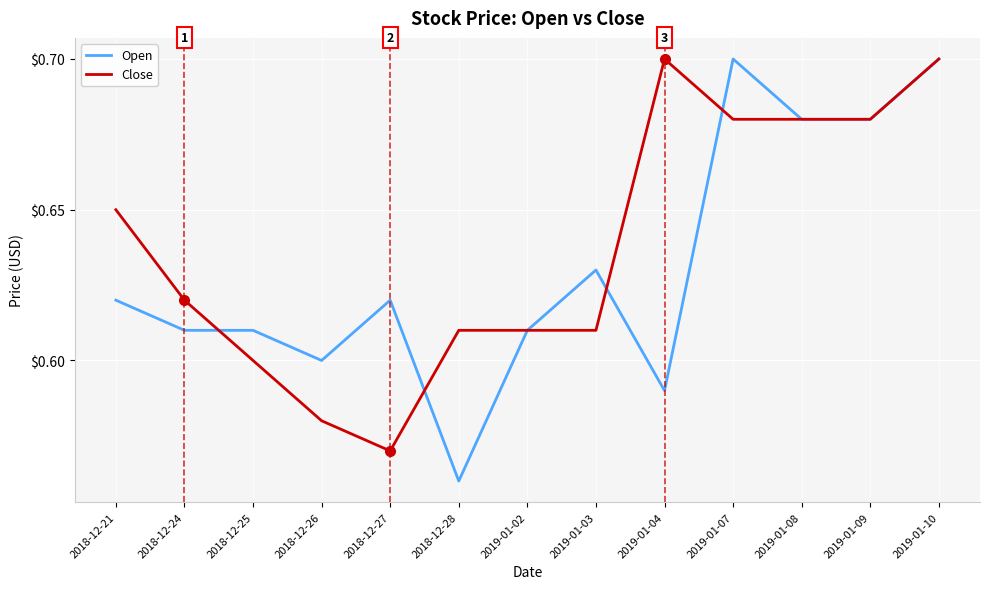

True or false: Open has a value of 0.7 at 2019-01-10.

True